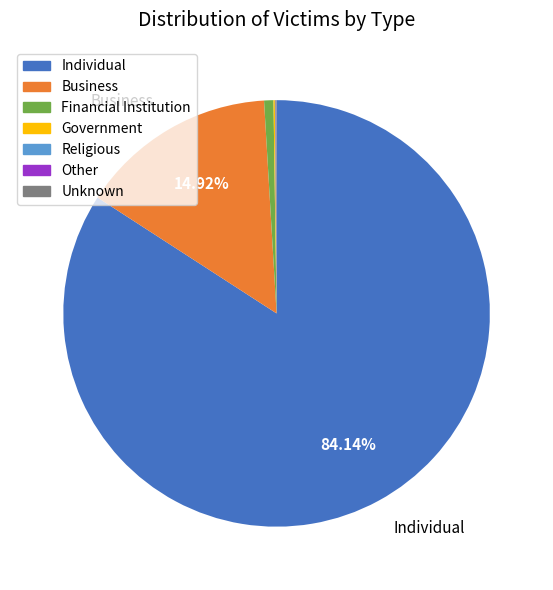

Does any single category account for the majority?

Yes